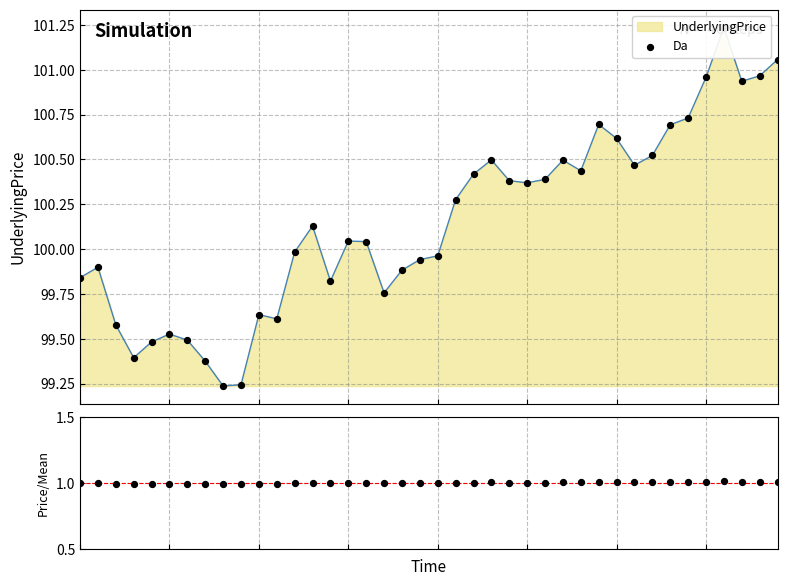

At how many categories does at least one series exceed 29?

40